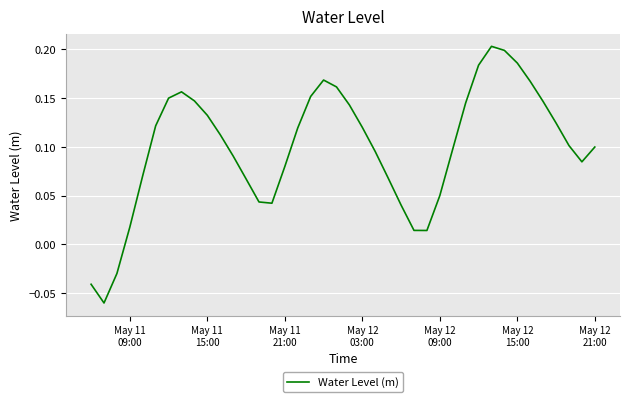

Reading left to right, list all the values displayed in this chart.

-0.0	-0.1	-0.0	0.0	0.1	0.1	0.2	0.2	0.1	0.1	0.1	0.1	0.1	0.0	0.0	0.1	0.1	0.2	0.2	0.2	0.1	0.1	0.1	0.1	0.0	0.0	0.0	0.1	0.1	0.1	0.2	0.2	0.2	0.2	0.2	0.1	0.1	0.1	0.1	0.1